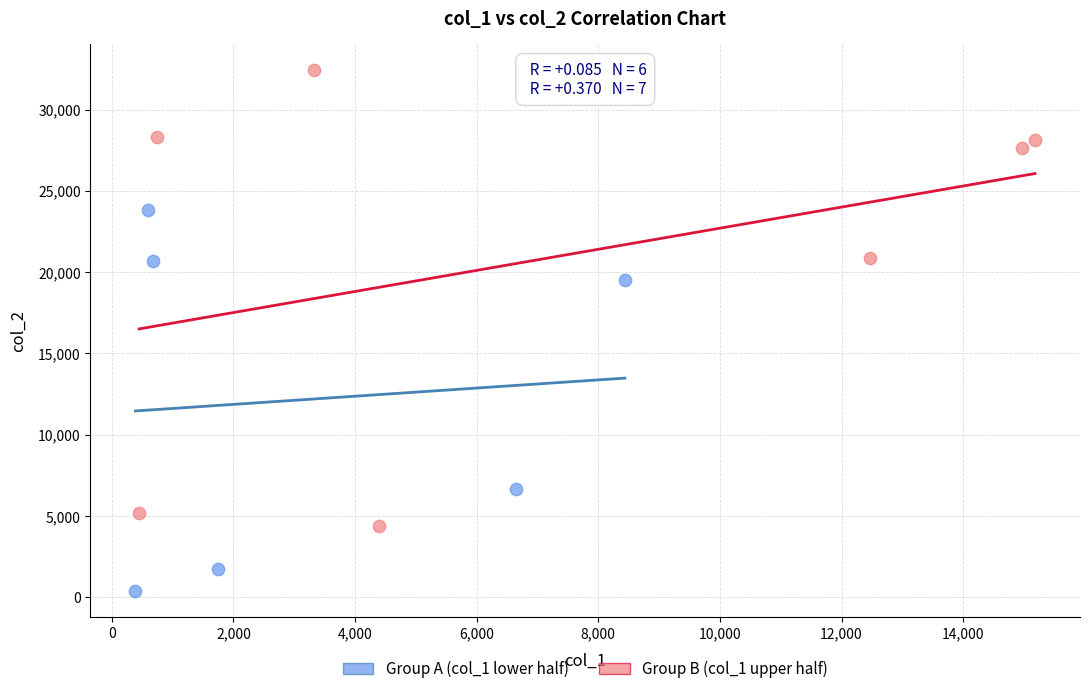

Which series has the widest spread of Y values?

Group B (col_1 upper half)